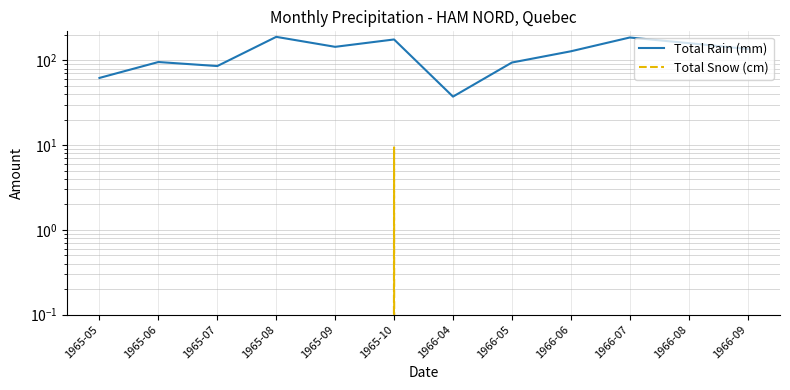

How many lines are shown in the chart?

2